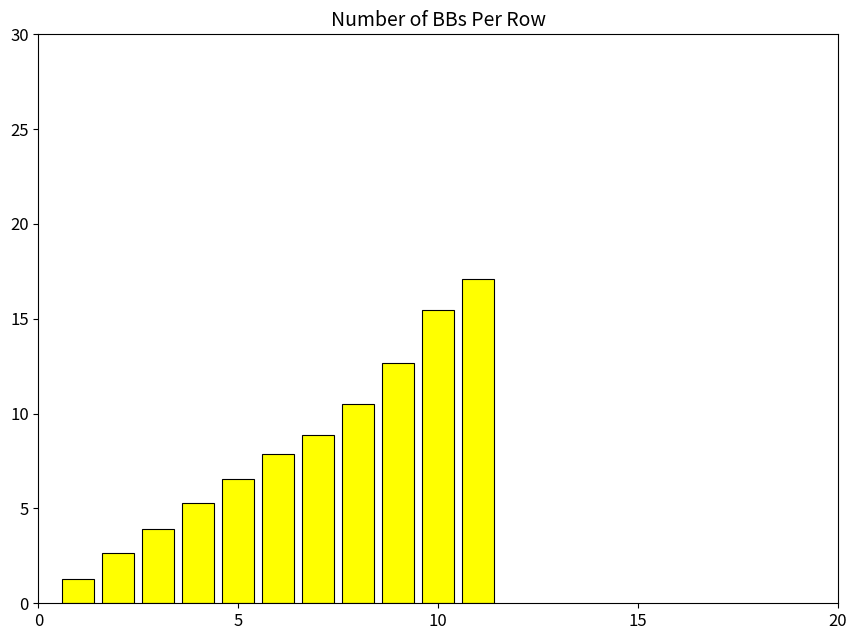

What is the smallest value displayed?

1.3